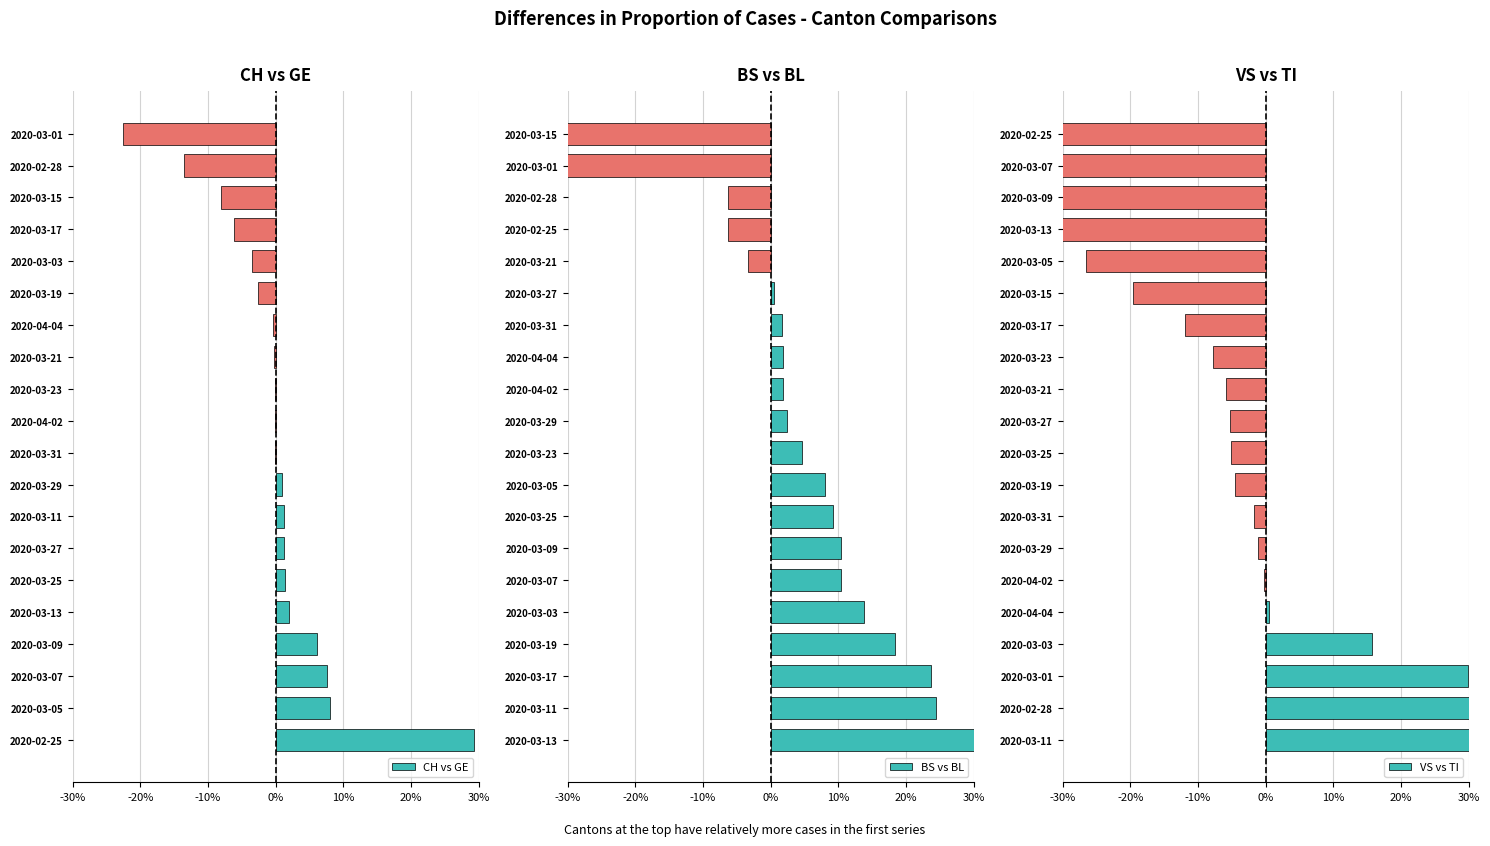

Is it true that CH vs GE equals -1.4 at 2020-03-03?

False